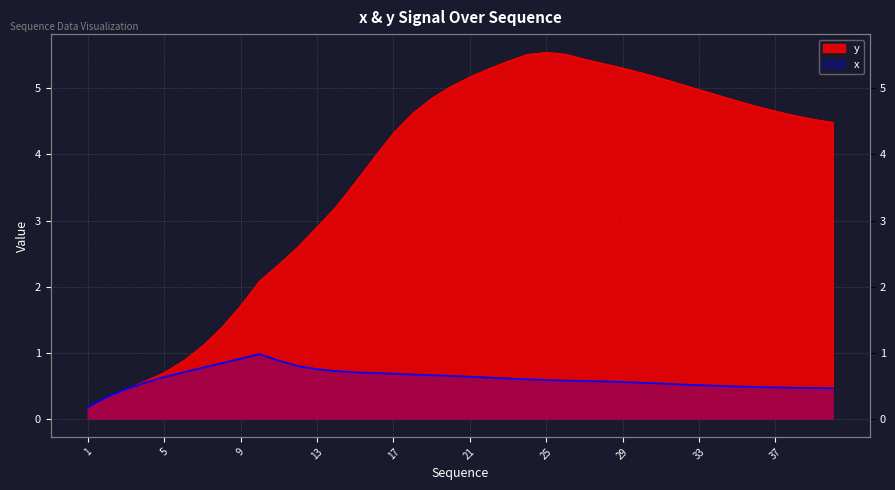

What is the spread (max minus min) of values at 26?

4.9